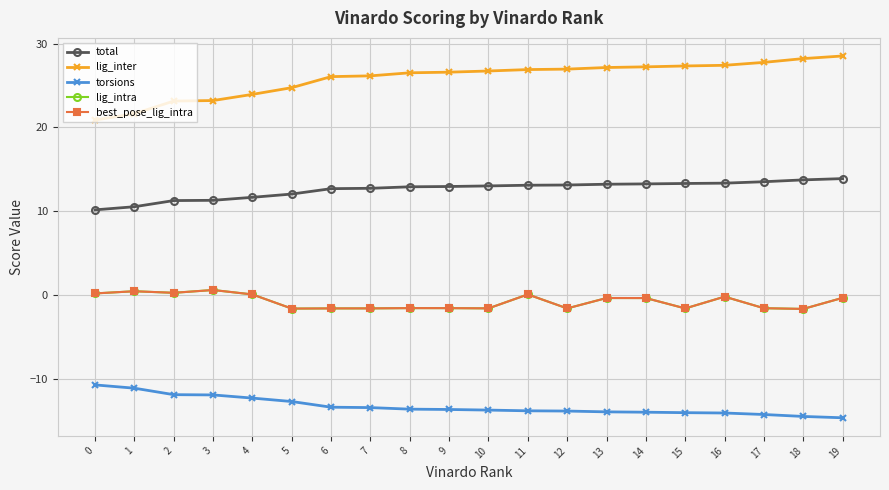

Which series changed the most between 1 and 10?

lig_inter